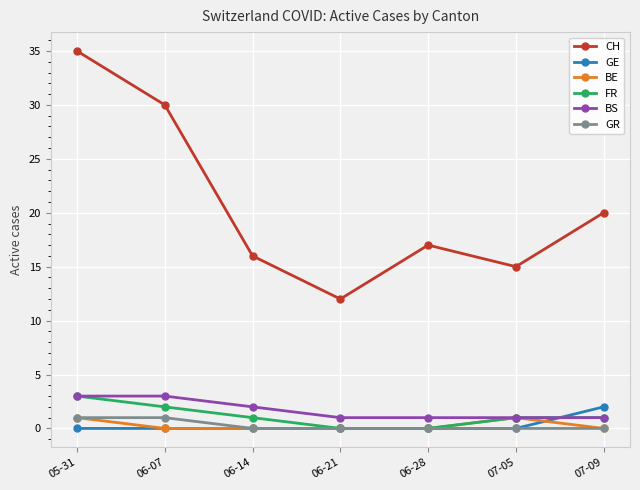

How many FR values are between 0 and 2?

6